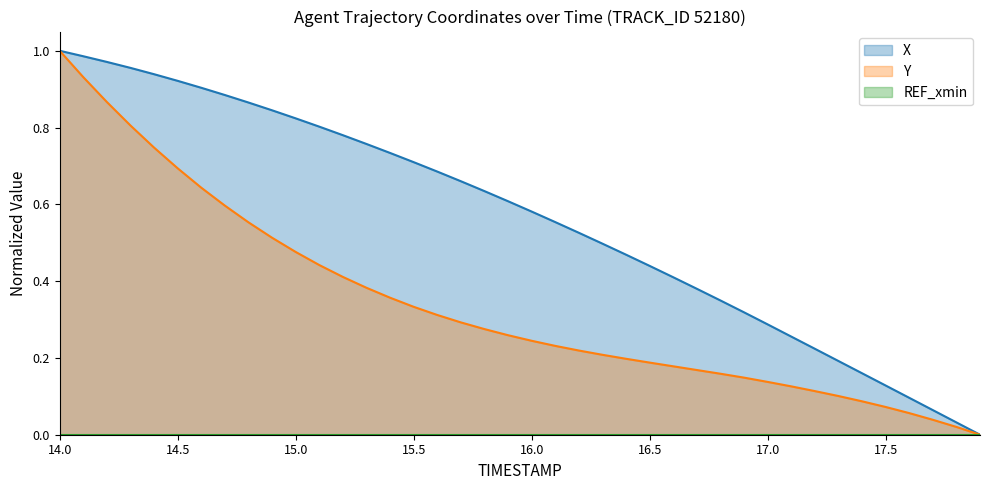

The value of X at 16.2 is 0.7. True or false?

False